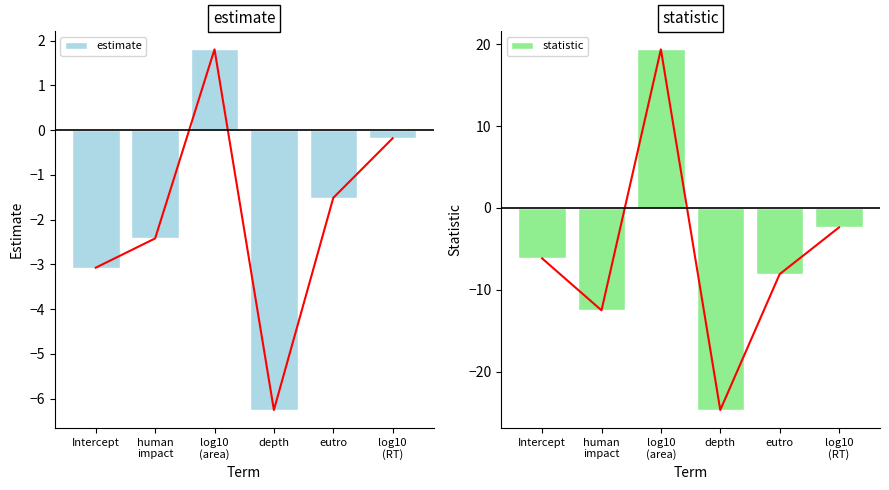

What is the sum of the statistic values at eutro and Intercept?

-14.2